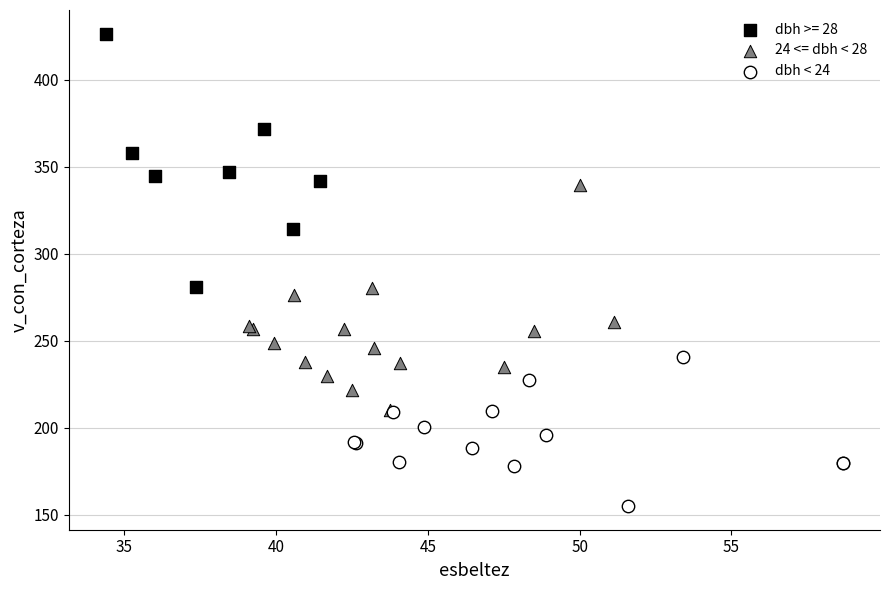

Which series reaches the minimum Y coordinate?

dbh < 24